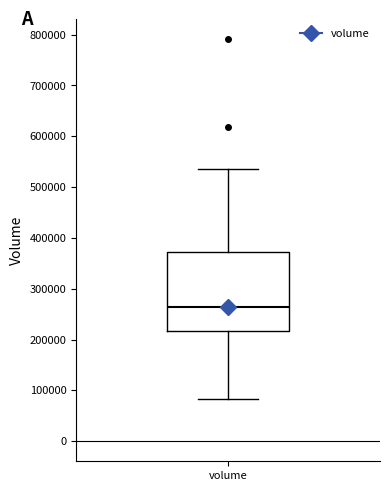

Transcribe this box plot: give where the median line is, the range the box spans, and where the two whiskers end, as read against the y-axis. The values are not printed on the chart, so give them approximately, as read against the axis.

median 260000, box 220000 to 370000, whiskers 80000 to 540000